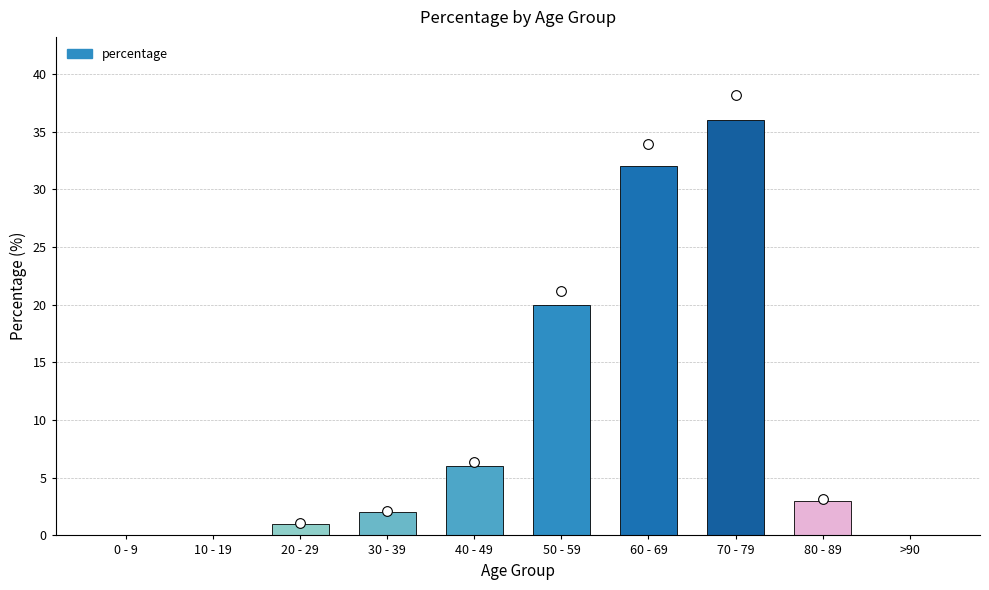

Where is the data nearest to the value 18?

50 - 59